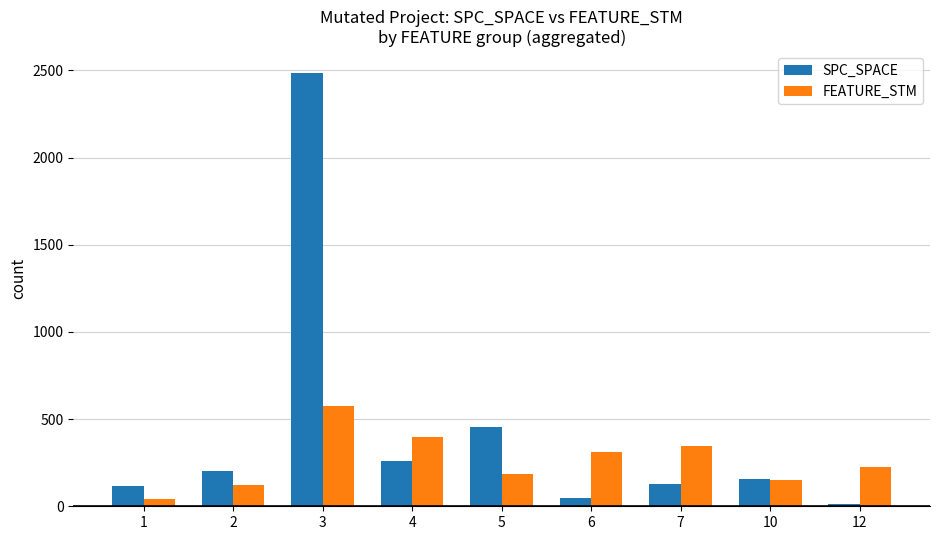

What value does the SPC_SPACE series have at 10, to the nearest 100?

200